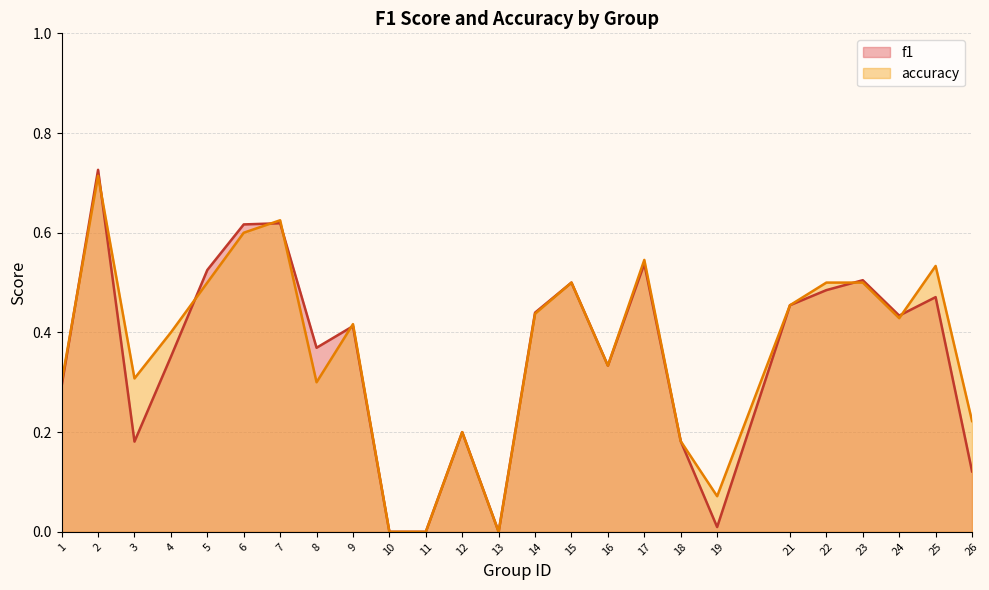

At which label is f1 closest to 0?

10